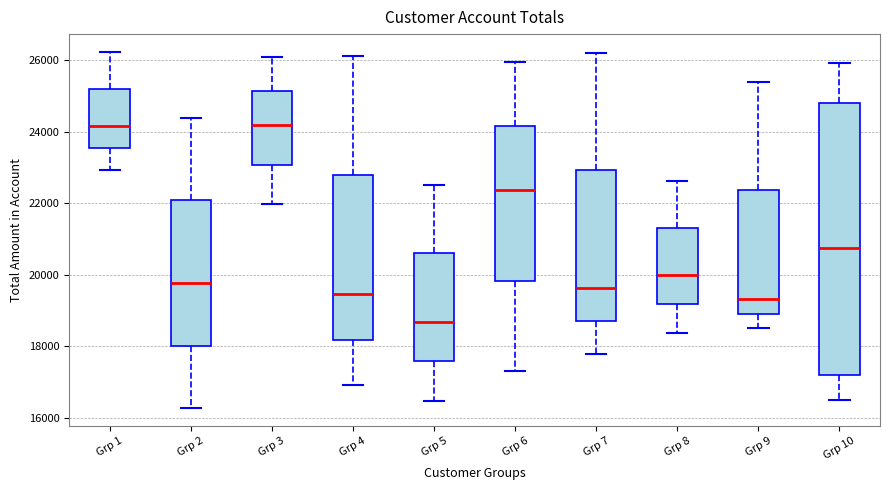

Comparing the boxes themselves (not the whiskers), which one is the tallest?

Grp 10